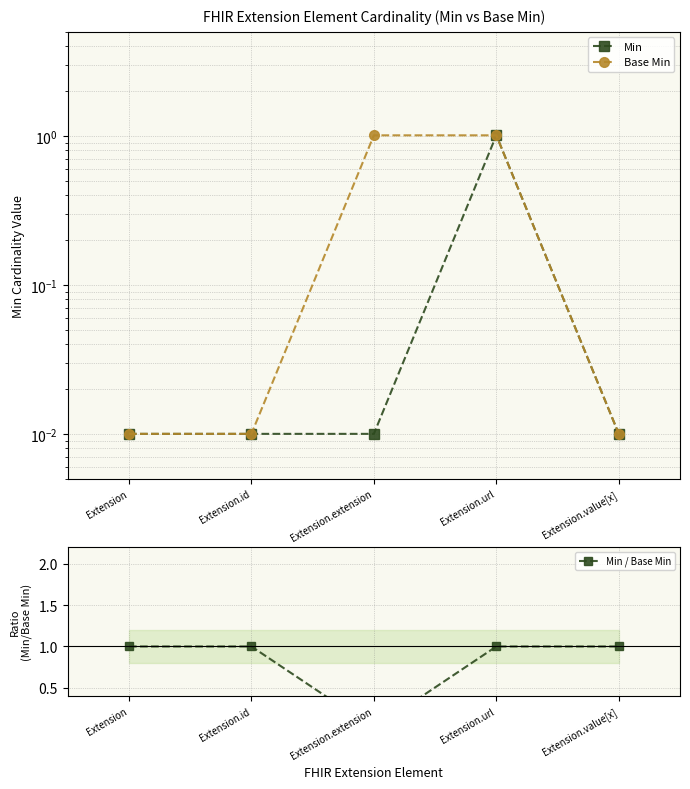

What are all the series names shown in the legend?

Min, Base Min, Min / Base Min